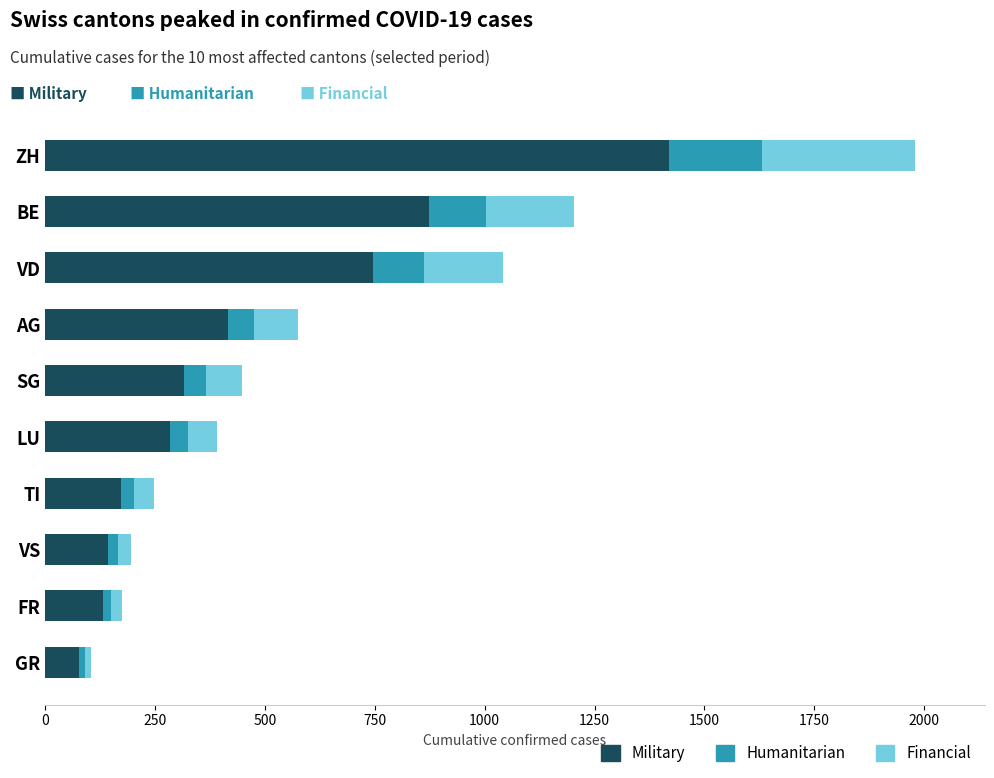

At which category is the sum across all series the highest?

ZH